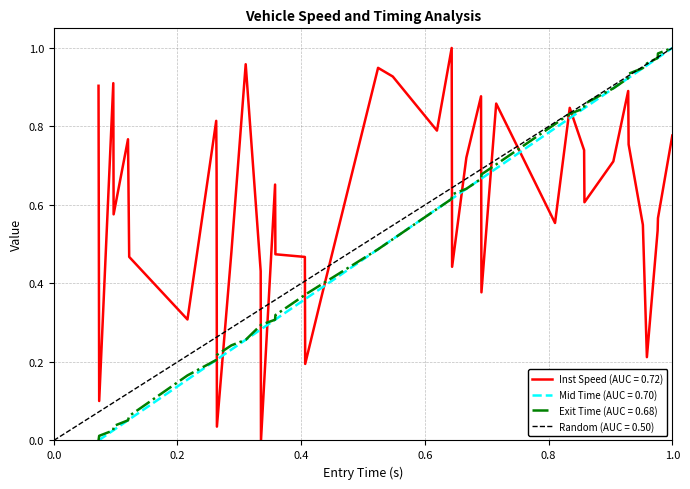

Which series ends up on top after the final intersection of Mid Time (AUC = 0.70) and Inst Speed (AUC = 0.72)?

Mid Time (AUC = 0.70)